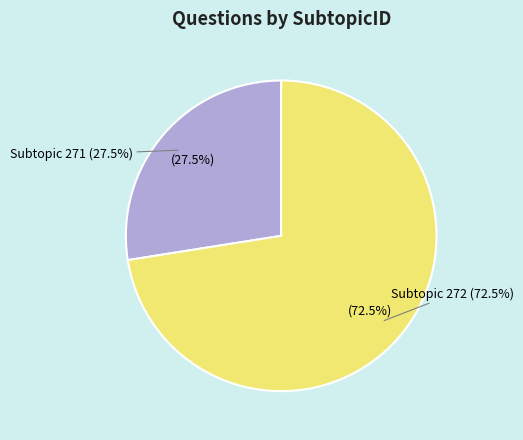

Do 272 and 271 together represent more than half of the pie?

Yes